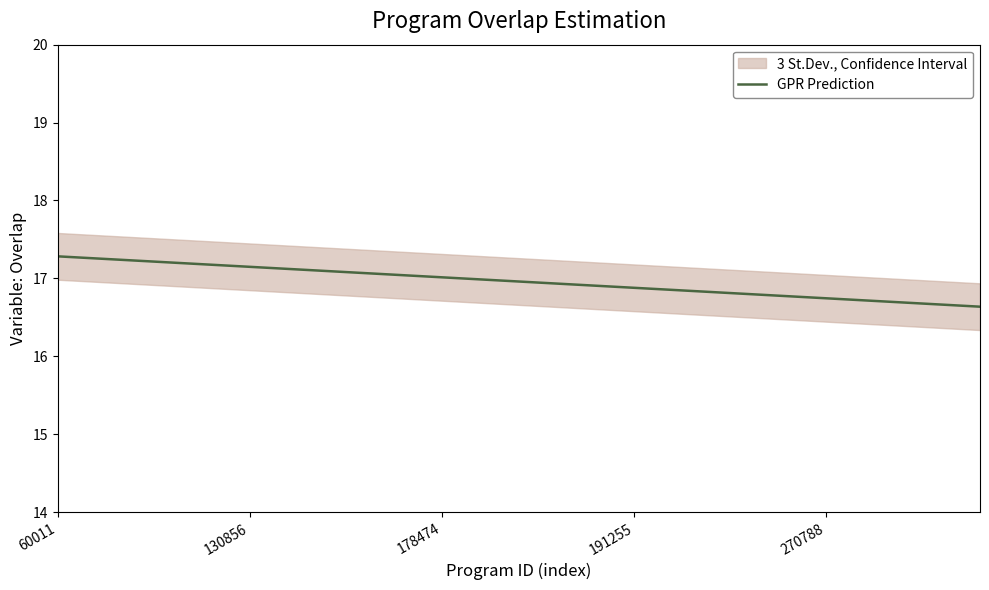

Is it true that the value at 22 is 29.9?

False